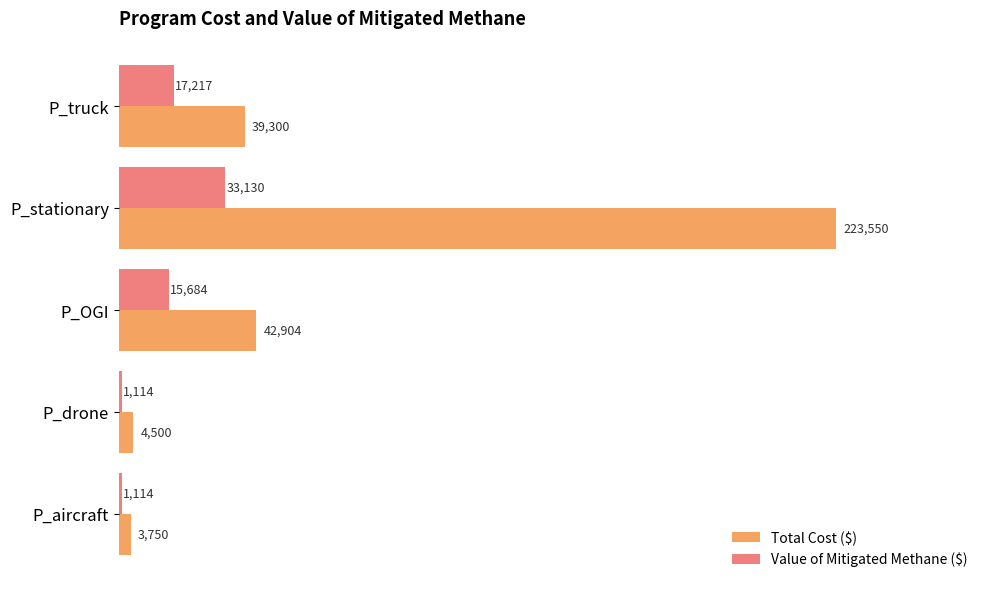

Which category has the highest value in the Total Cost ($) series?

P_stationary